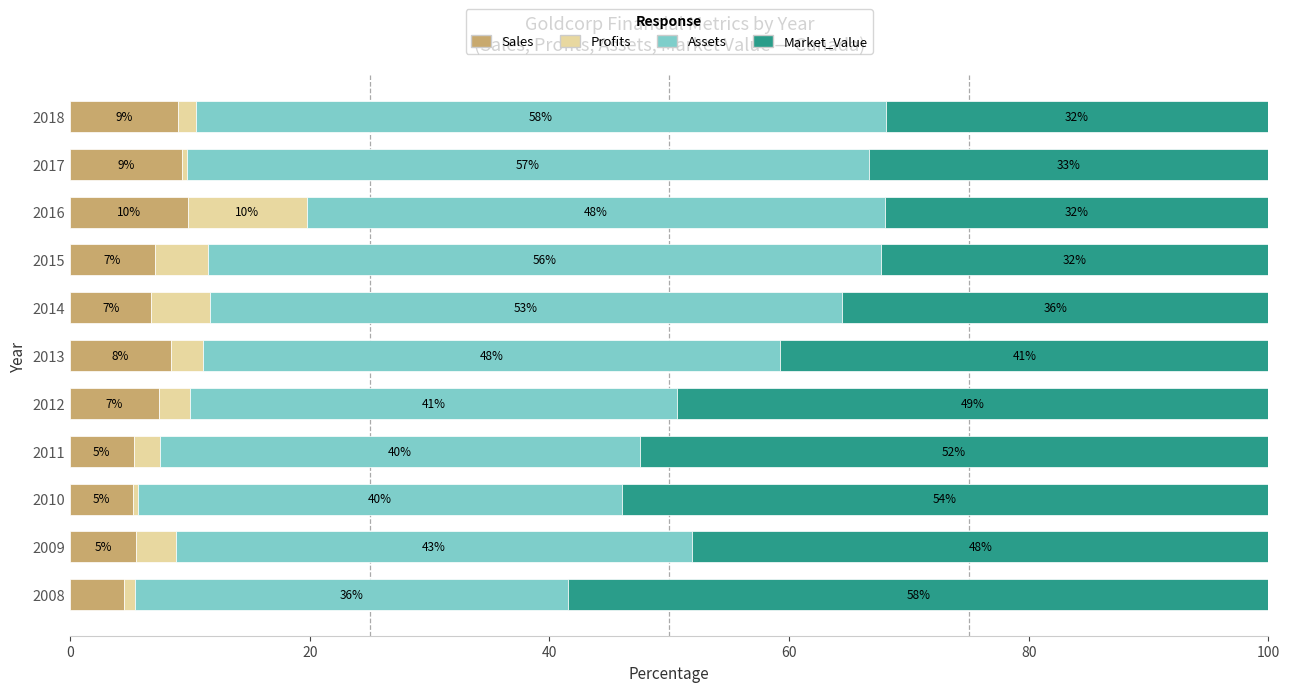

What is the difference between the maximum and minimum values in the Sales series?

5.4